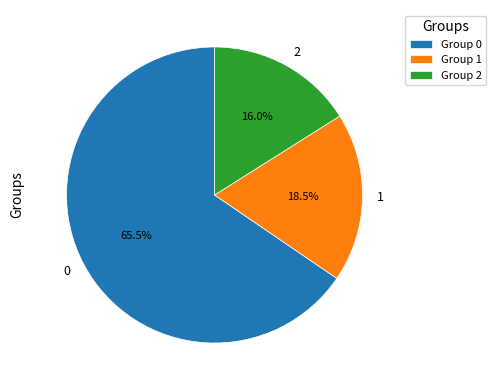

Is there a majority slice in this chart?

Yes